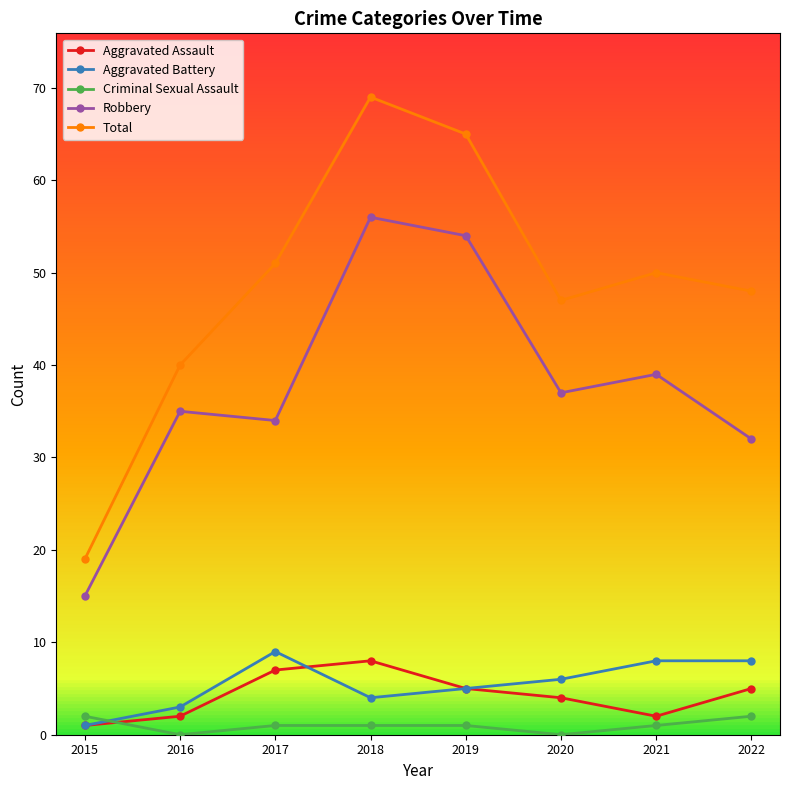

What is the sum of all Criminal Sexual Assault values?

8